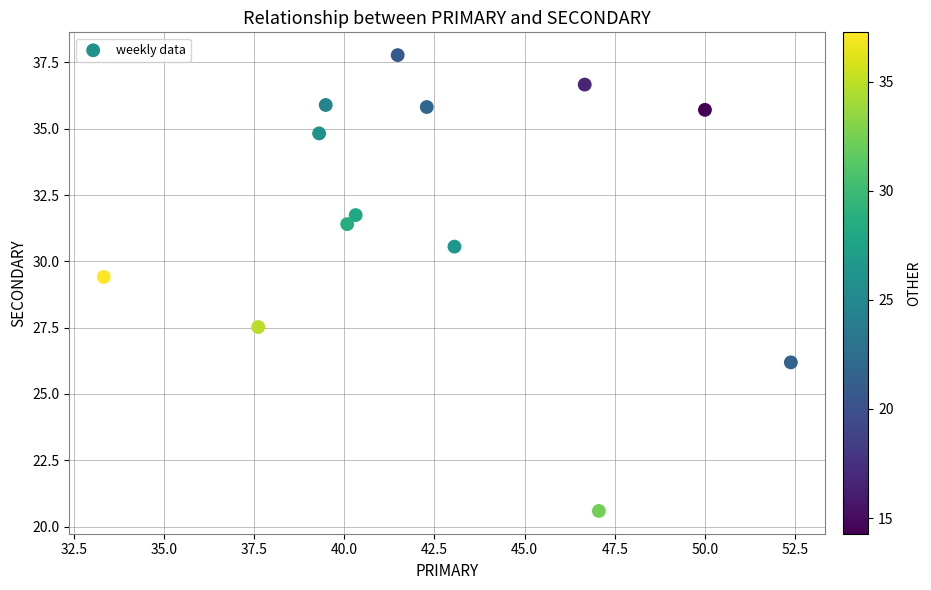

What Y value in the scatter plot is closest to 29?

29.4